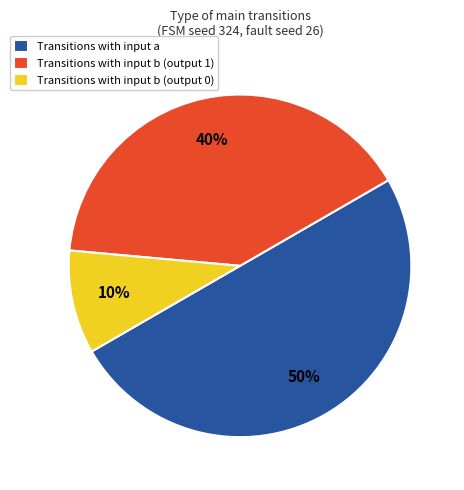

Count the number of slices in the pie.

3